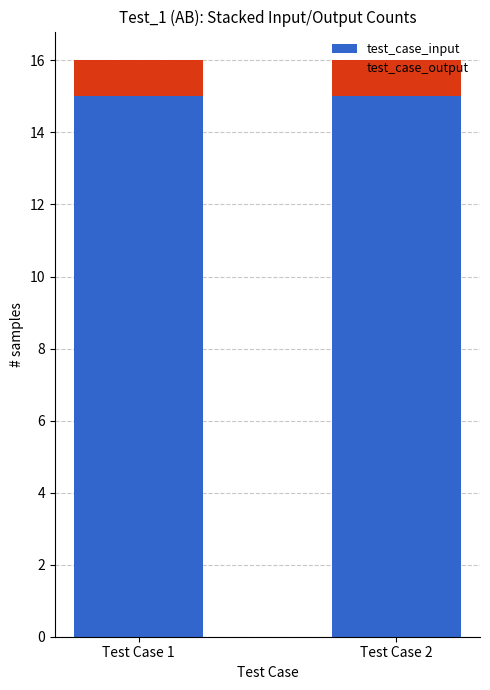

What is the sum of all test_case_input values?

30